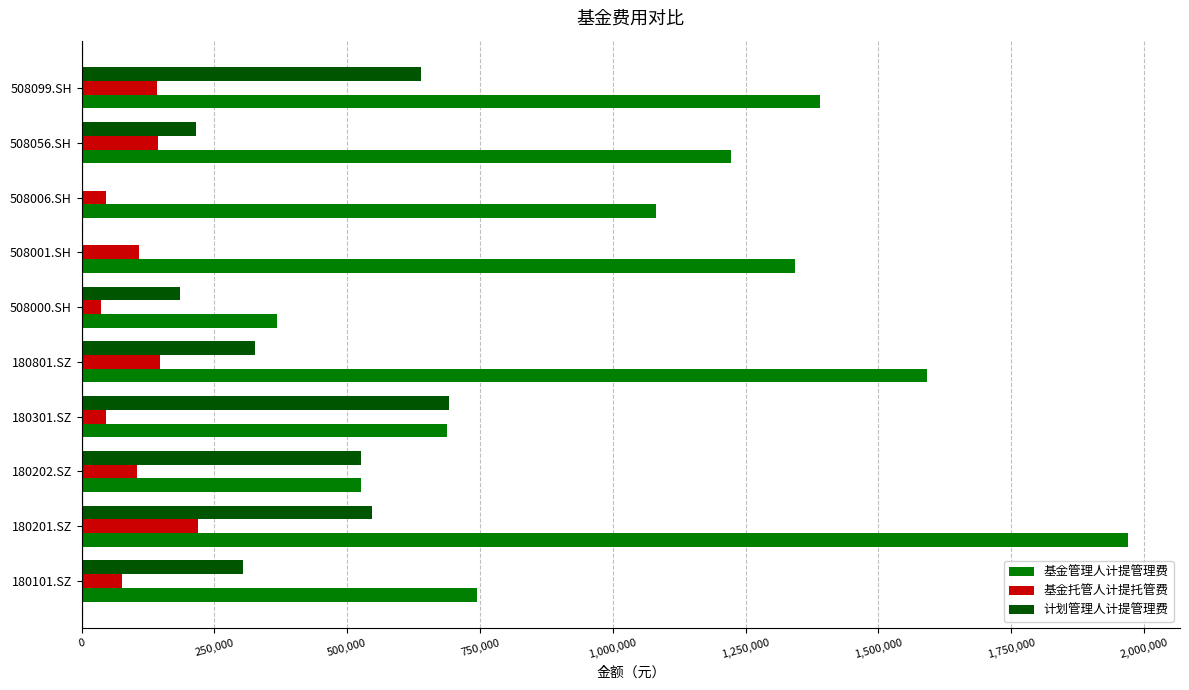

Between 180101.SZ and 508099.SH, which series saw the biggest shift?

基金管理人计提管理费